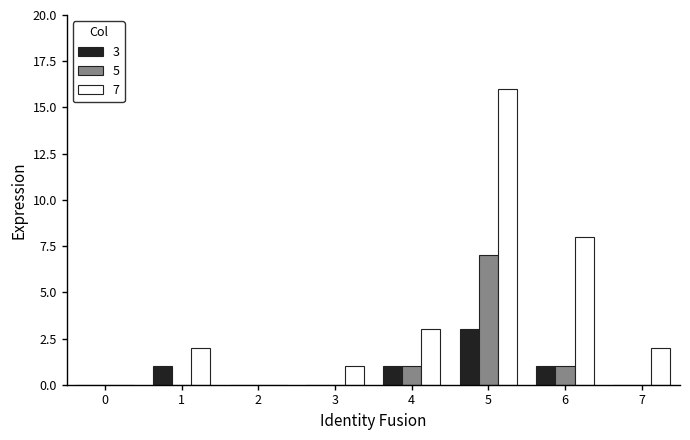

Is the value of 3 at 2 greater than the value of 5 at 4?

No